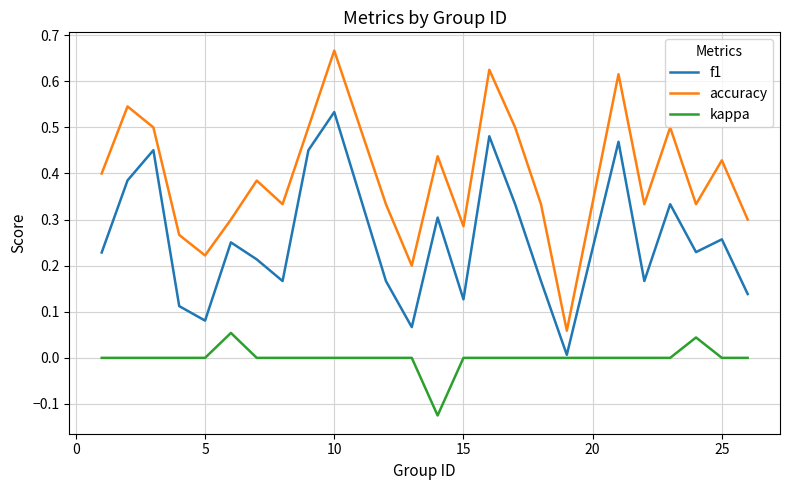

Which series has the widest spread of values?

accuracy